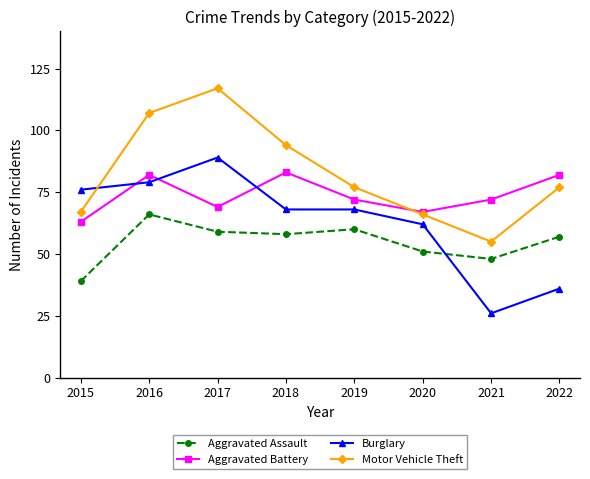

True or false: Aggravated Battery has a value of 91 at 2017.

False